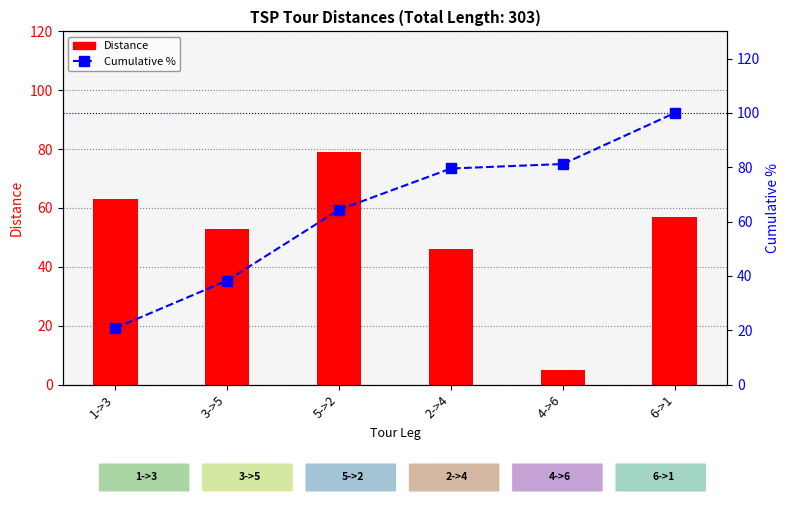

At 4->6, list the series in order from smallest to largest.

Distance, Cumulative %